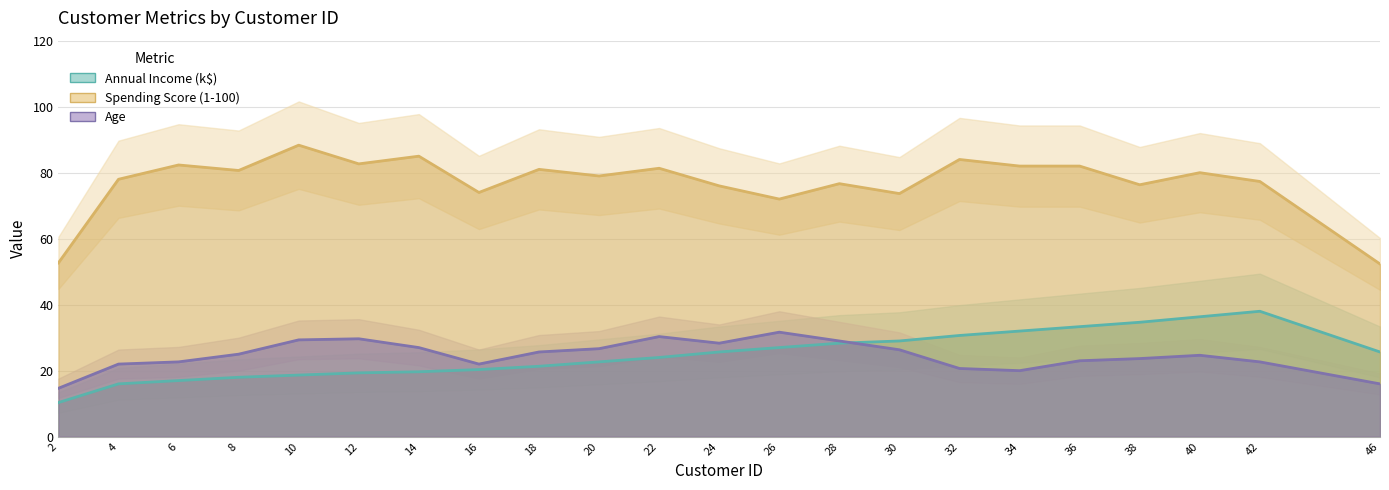

How many lines are shown in the chart?

3